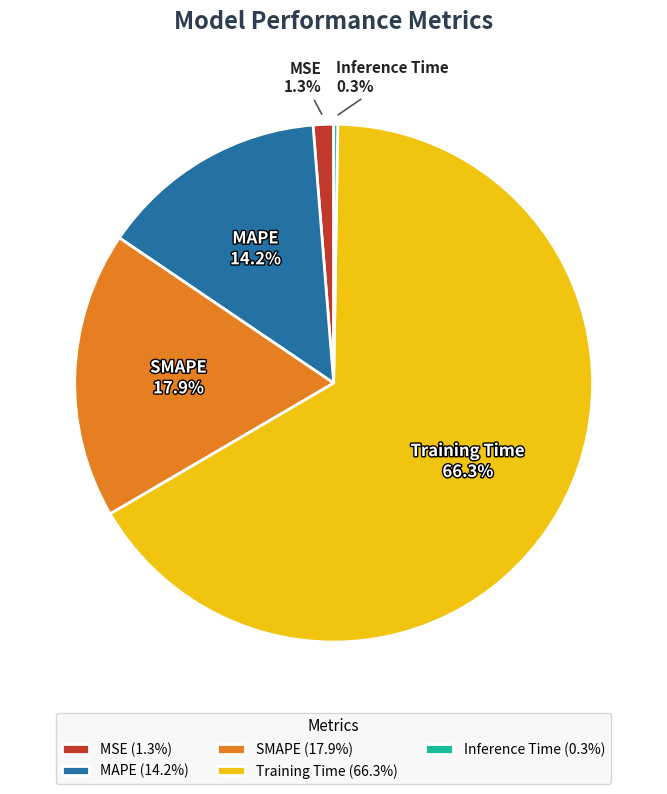

Between MSE (1.3%) and Training Time (66.3%), which is larger?

Training Time (66.3%)